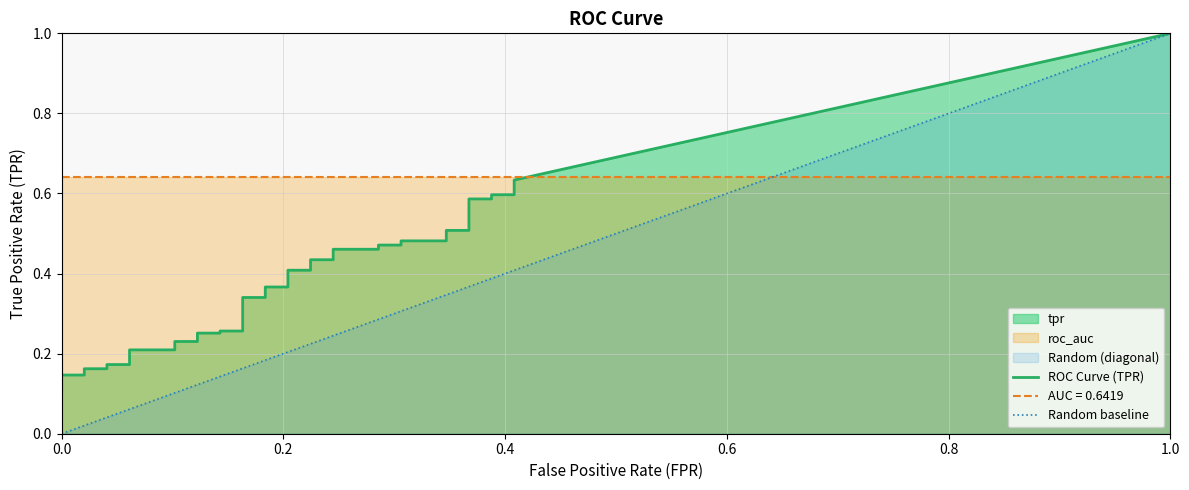

How many tpr values are between 0 and 1?

40